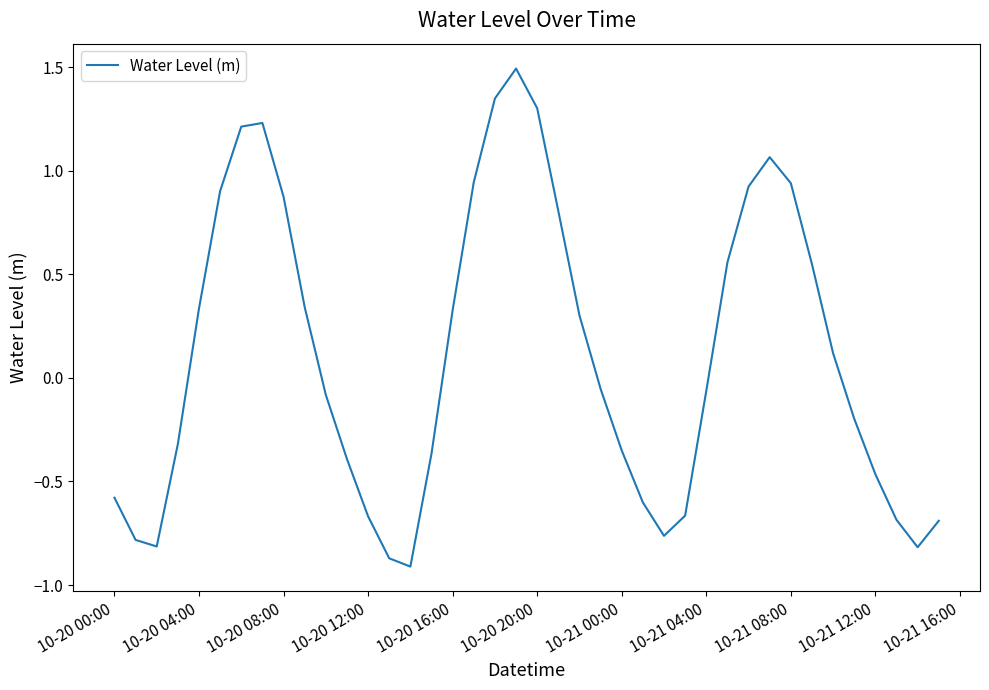

How many values are above zero?

19